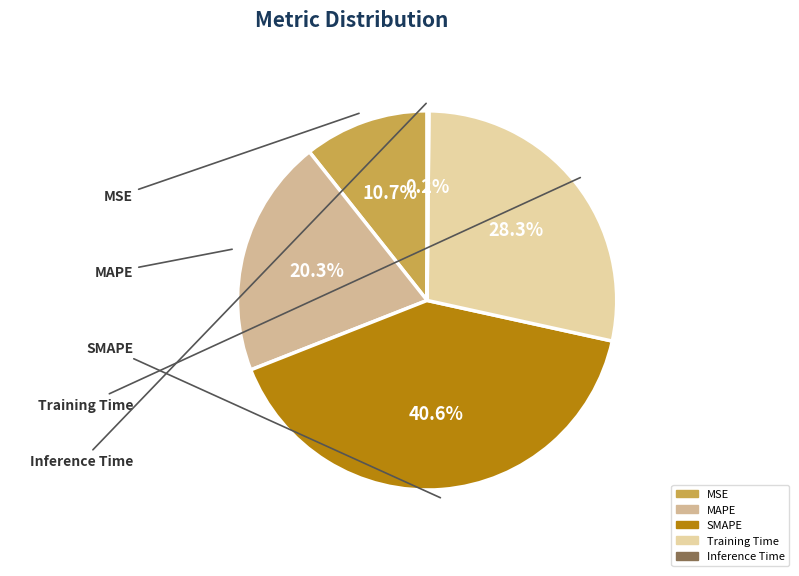

Combined, do SMAPE and Training Time account for over 50%?

Yes